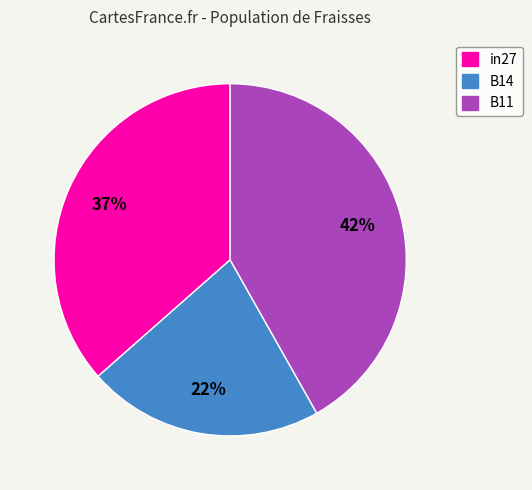

Is it true that in27 is 29% of the pie?

False